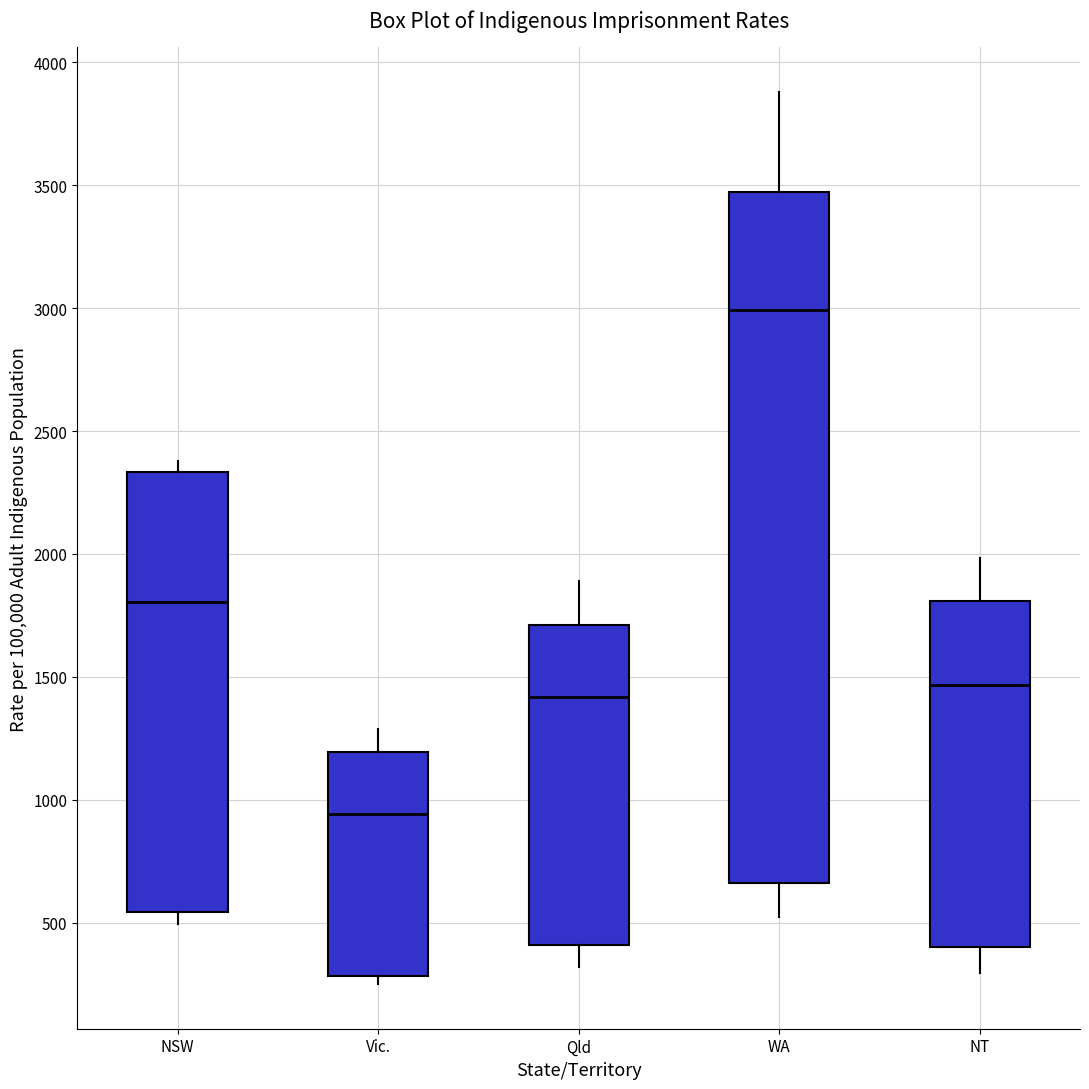

Which box is the tallest, from its lower edge to its upper edge?

WA